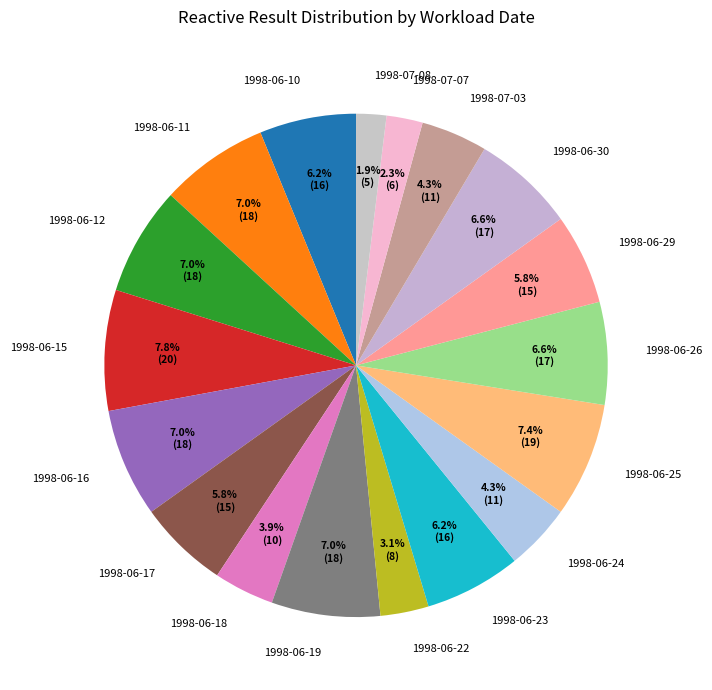

To the nearest percent, what is the difference between the largest and smallest slice percentages?

6%